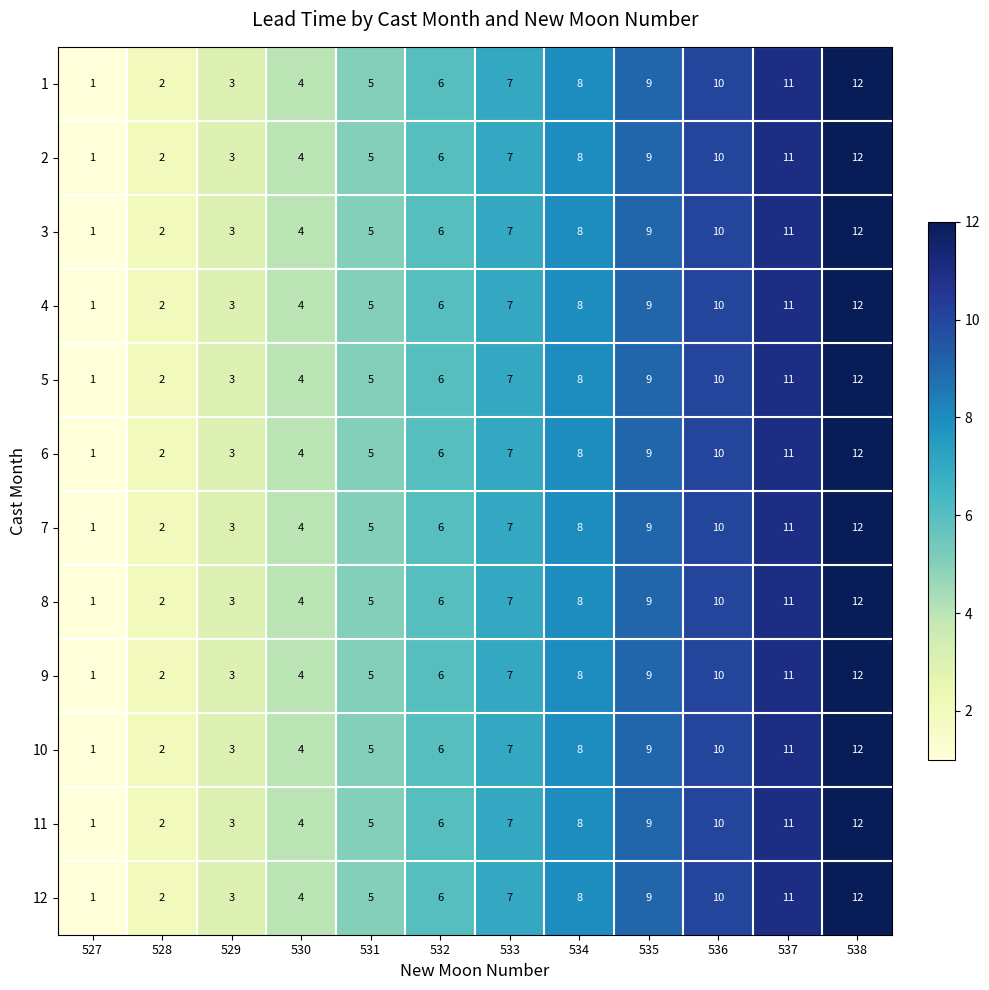

Which category has the lowest value in the 2 series?

527